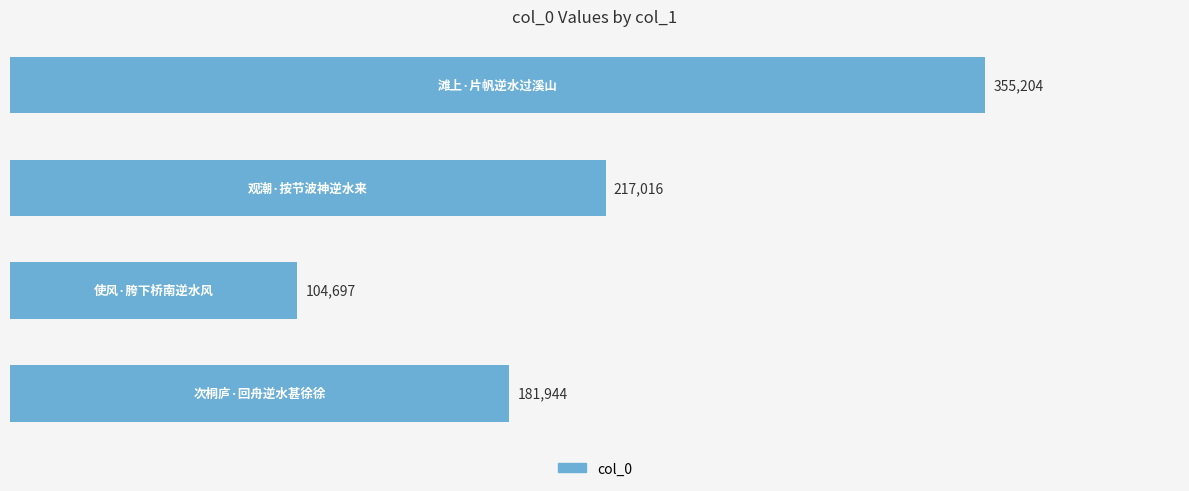

What is the average value?

214715